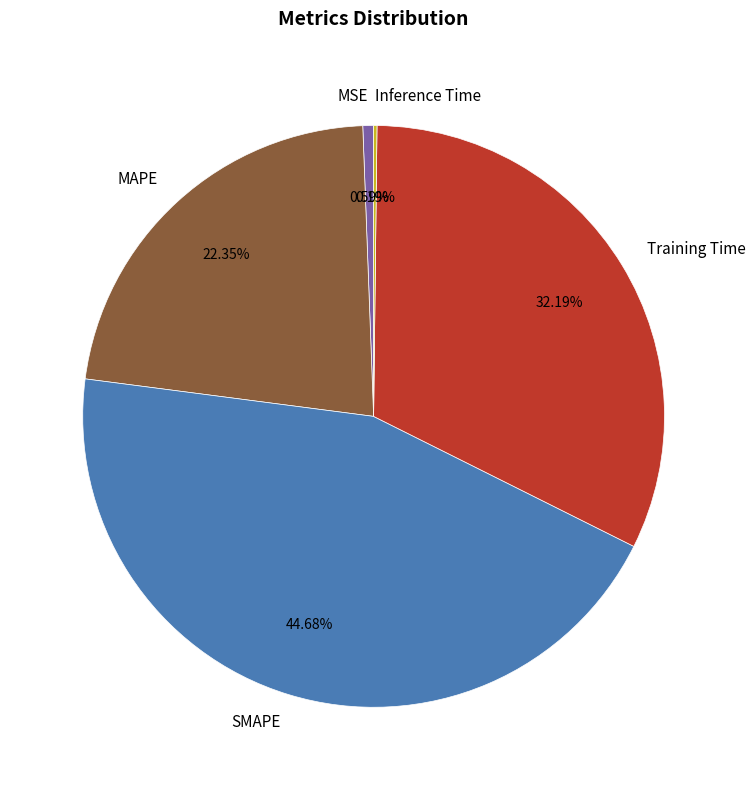

To the nearest percent, what is the combined percentage of SMAPE and Training Time?

77%